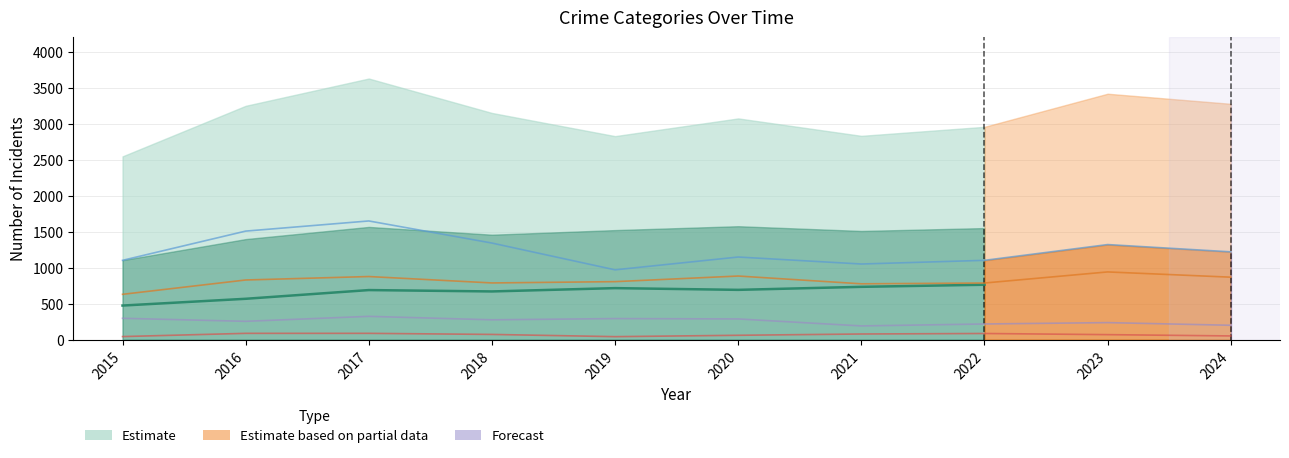

What is the maximum value shown in the chart?

1649